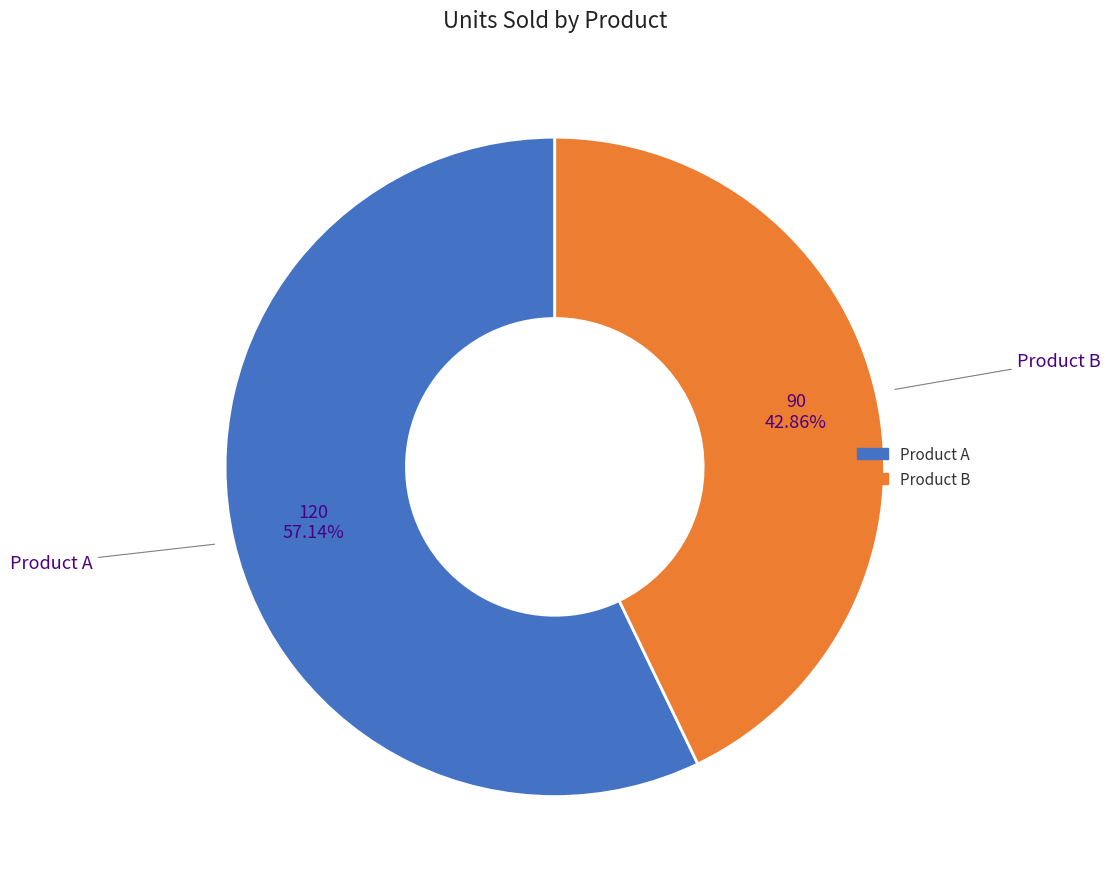

What is the largest slice in the pie chart?

Product A